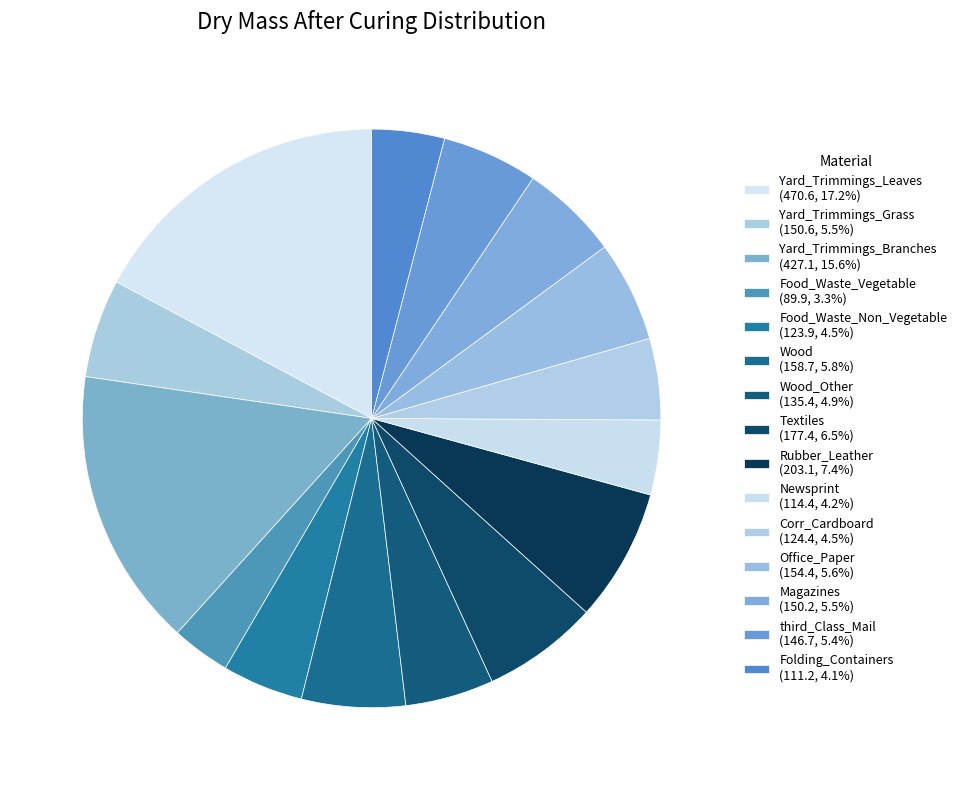

Rank the categories by value from highest to lowest.

Yard_Trimmings_Leaves, Yard_Trimmings_Branches, Rubber_Leather, Textiles, Wood, Office_Paper, Yard_Trimmings_Grass, Magazines, third_Class_Mail, Wood_Other, Corr_Cardboard, Food_Waste_Non_Vegetable, Newsprint, Folding_Containers, Food_Waste_Vegetable